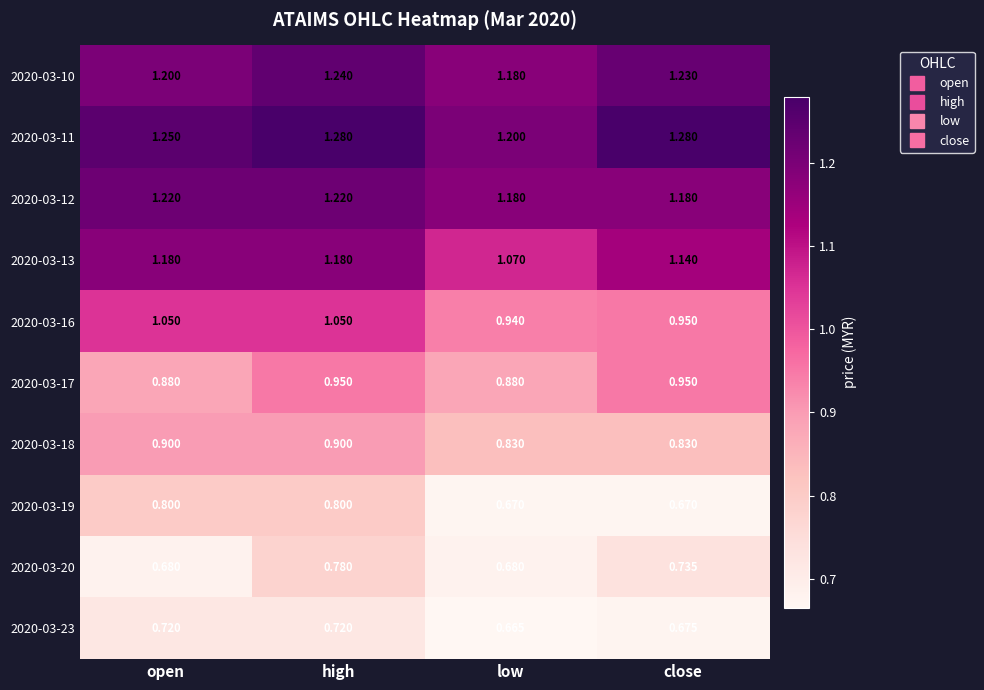

At which label is 2020-03-11 closest to 1?

low